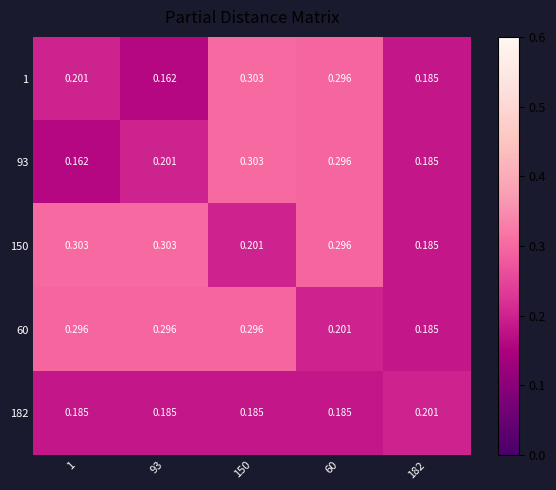

Rank the series by their maximum value, from highest to lowest.

1, 93, 150, 60, 182